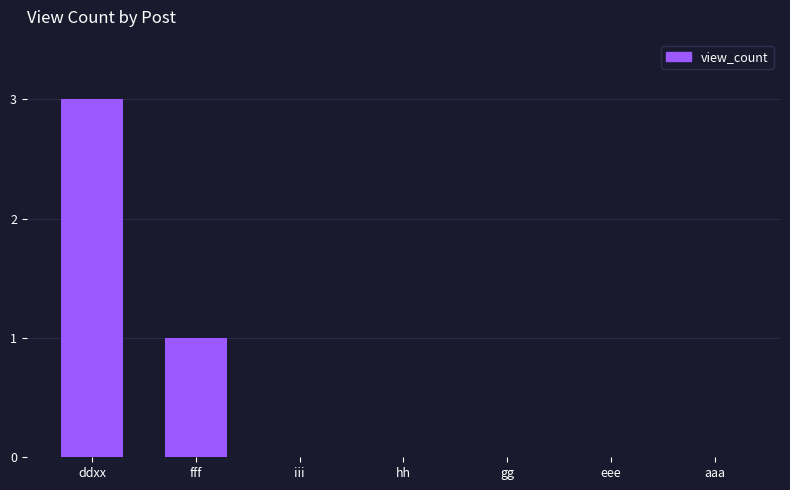

What is the ratio of the value at ddxx to the value at fff?

3.0